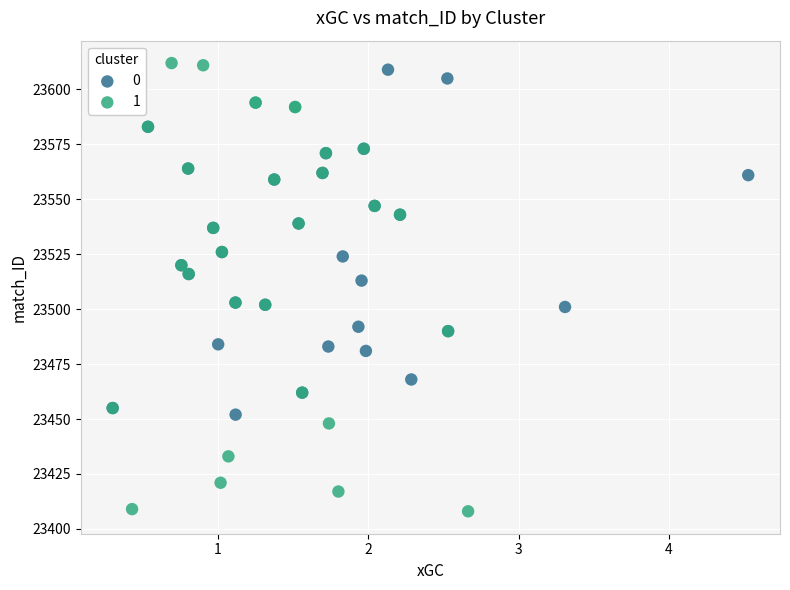

Which series contains the lowest Y value?

1